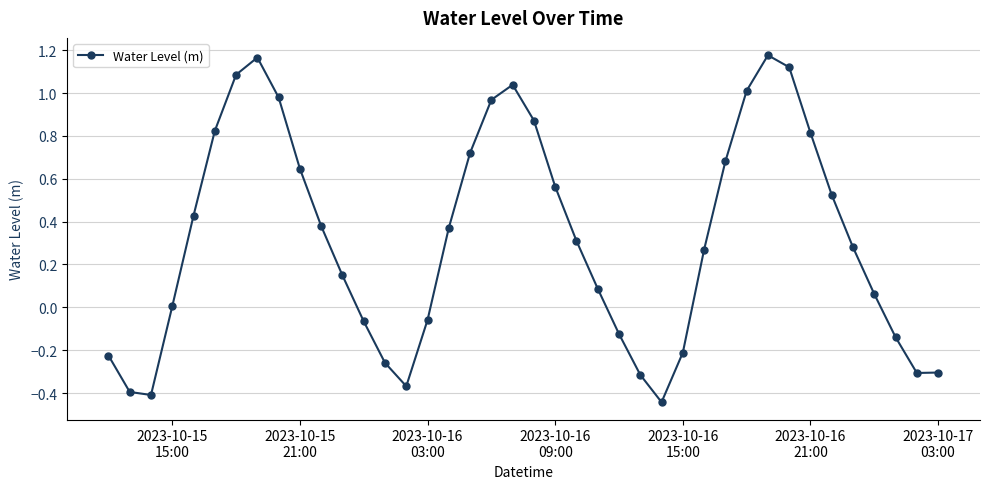

What is the difference between the maximum and minimum values?

1.6